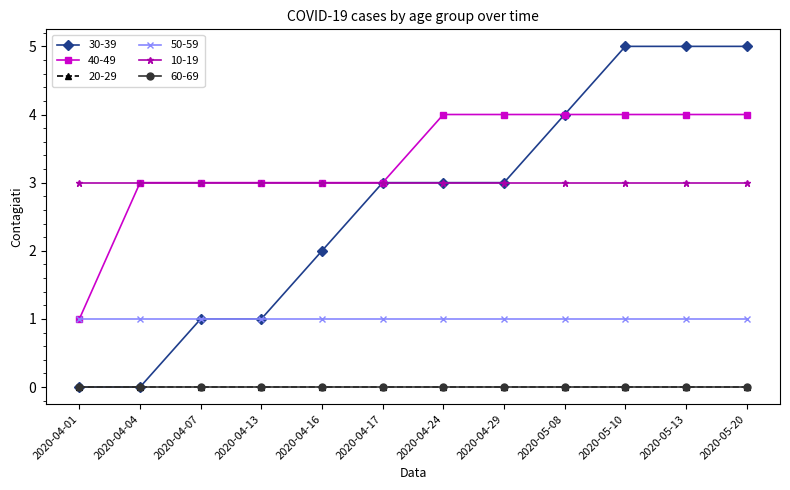

Which series has the largest total across all categories?

40-49